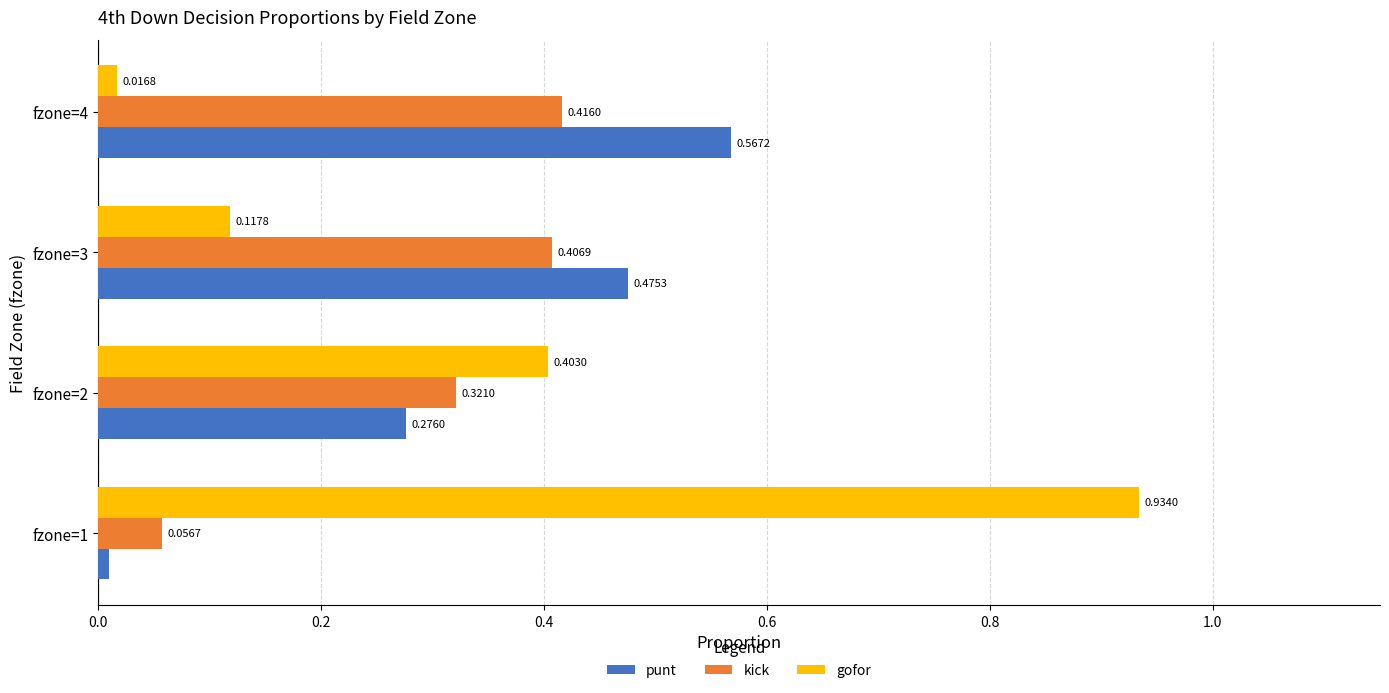

List the labels in order of kick value, largest first.

fzone=4, fzone=3, fzone=2, fzone=1